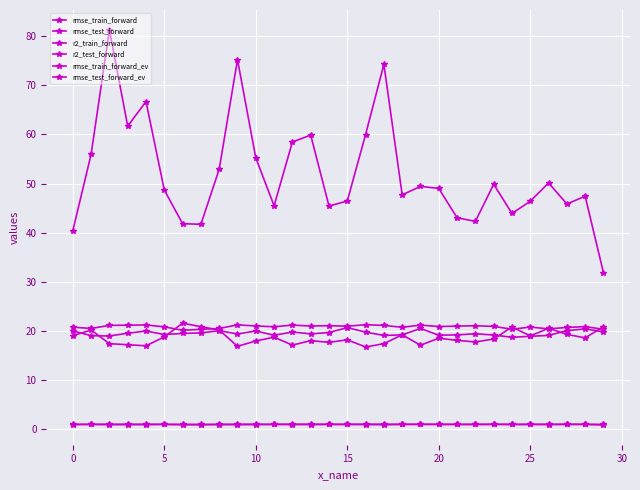

What is the label of the 20th point from the right?

10